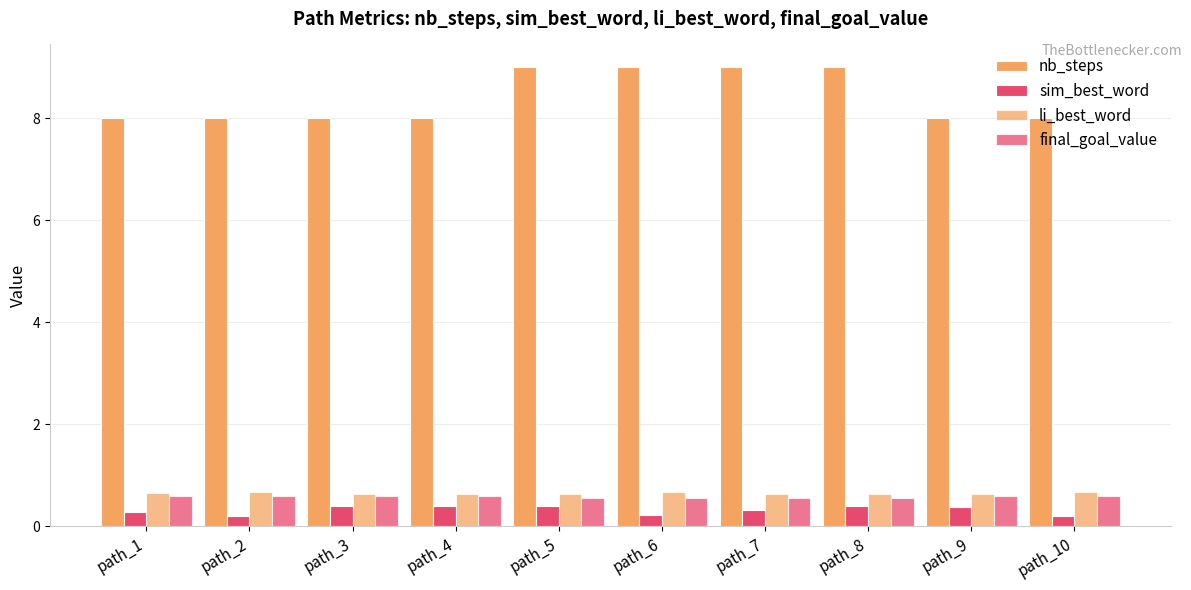

How many data points does each series have?

10